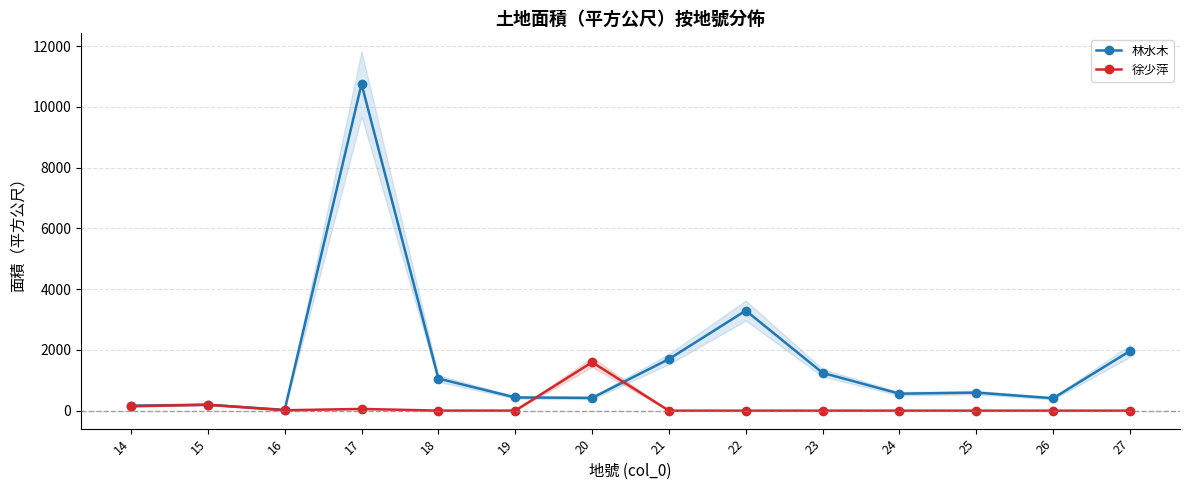

Reading left to right, what are all the values shown in this chart?

林水木: 14=165.0	15=196.0	16=26.0	17=10750.9	18=1056.0	19=435.0	20=419.7	21=1698.1	22=3293.2	23=1242.8	24=558.7	25=594.1	26=408.4	27=1966.4
徐少萍: 14=144.8	15=195.8	16=13.2	17=57.2	18=2.0	19=2.0	20=1593.0	21=0.0	22=0.0	23=0.0	24=0.0	25=0.0	26=0.0	27=0.0